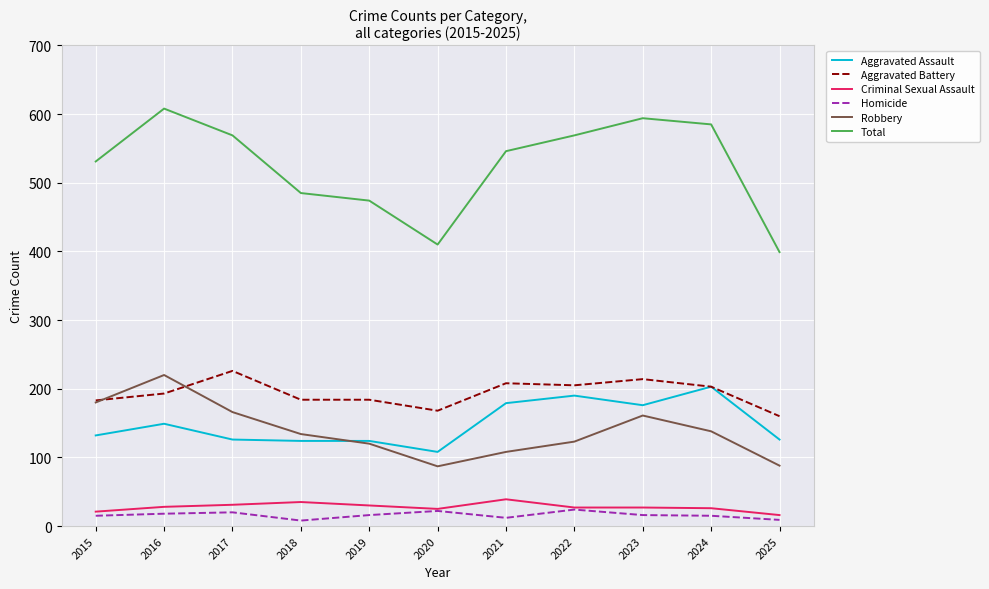

How many interior local valleys does the Total series have?

1